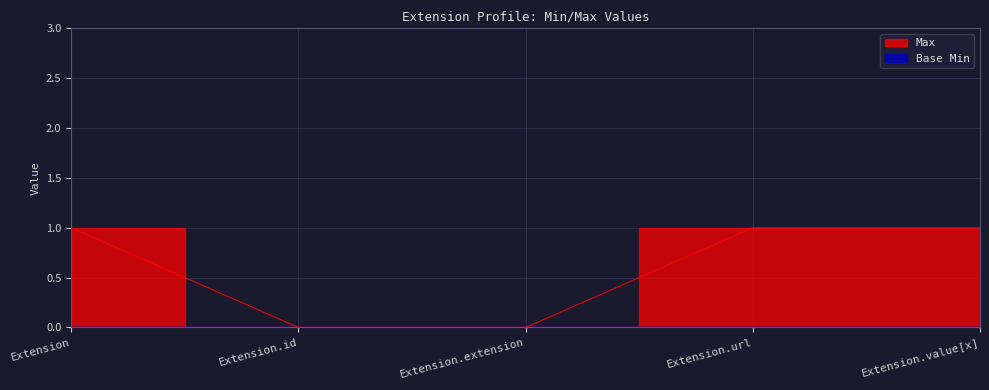

True or false: the data shows 2 at Extension.url.

False